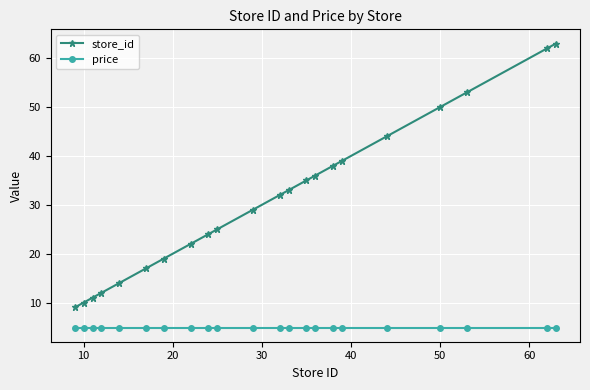

What is the sum of all store_id values?

677.0